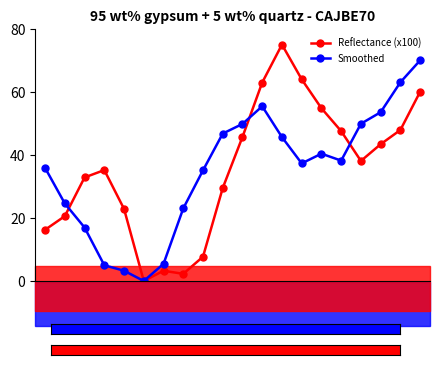

List the series in order of their peak value, lowest first.

Smoothed, Reflectance (x100)